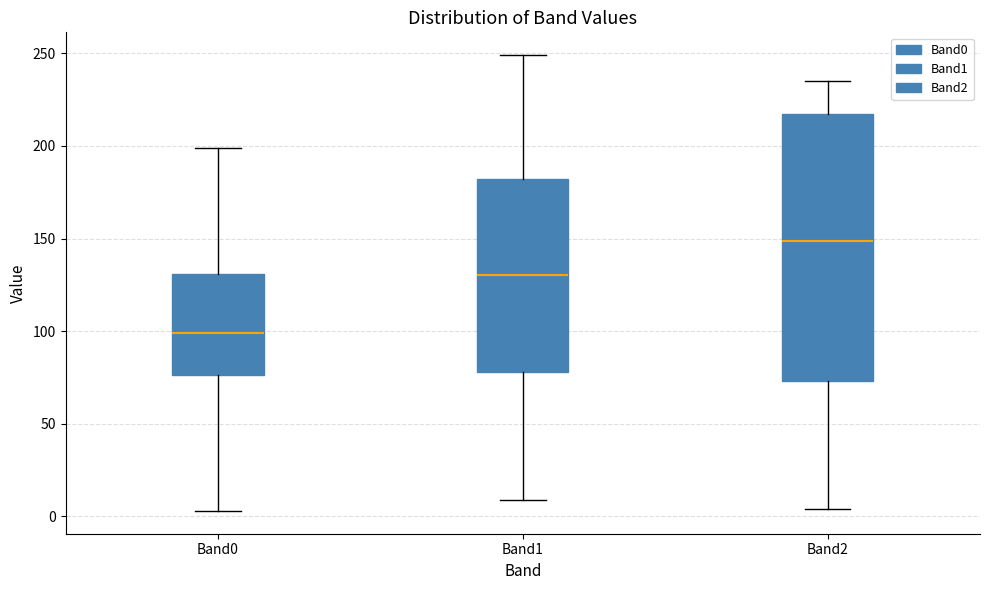

Reading left to right, transcribe this box plot: for each box, give where its median line is, the range the box spans, and where its two whiskers end, as read against the y-axis. The values are not printed on the chart, so give them approximately, as read against the axis.

Band0: median 100, box 75 to 130, whiskers 5 to 200
Band1: median 130, box 80 to 180, whiskers 10 to 250
Band2: median 150, box 75 to 215, whiskers 5 to 235